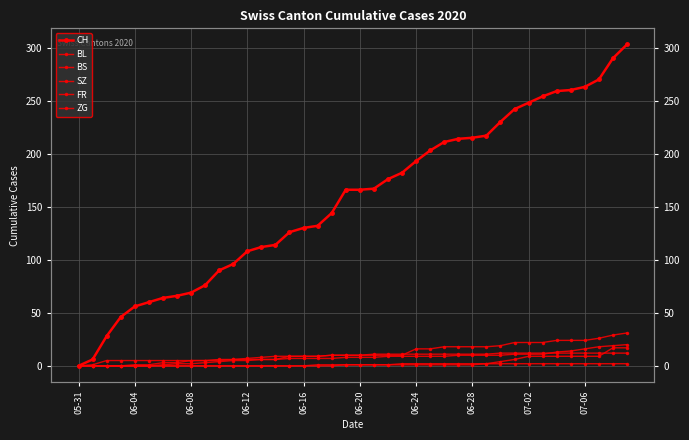

Is the value of FR at 34 greater than the value of CH at 13?

No